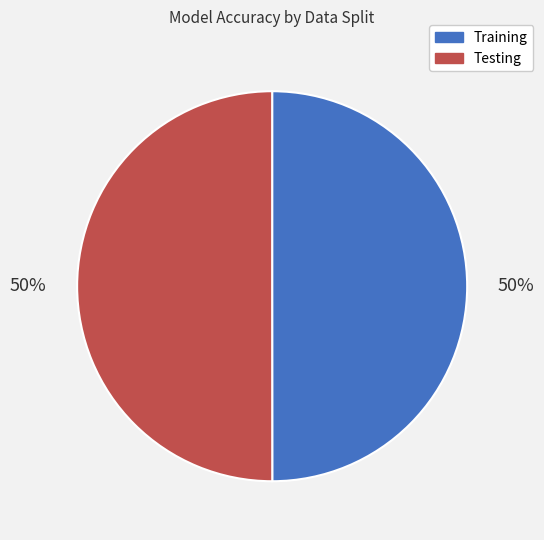

Do Testing and Training together represent more than half of the pie?

Yes